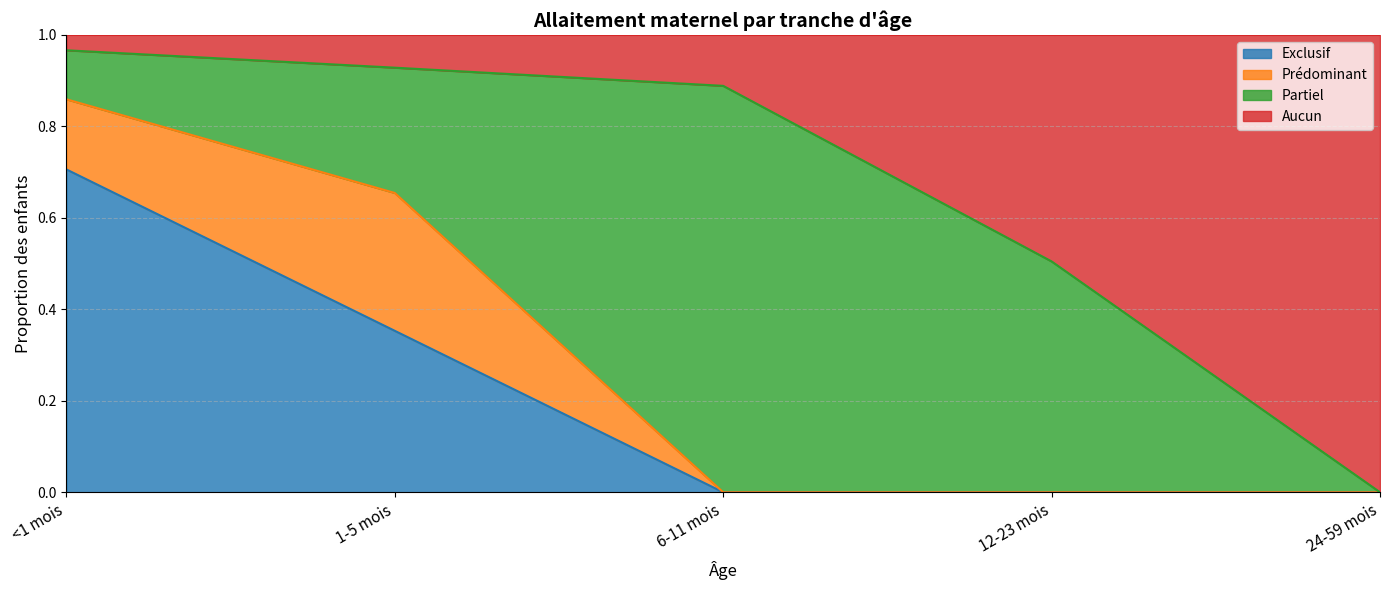

What is the total value across all series at 1-5 mois?

1.0